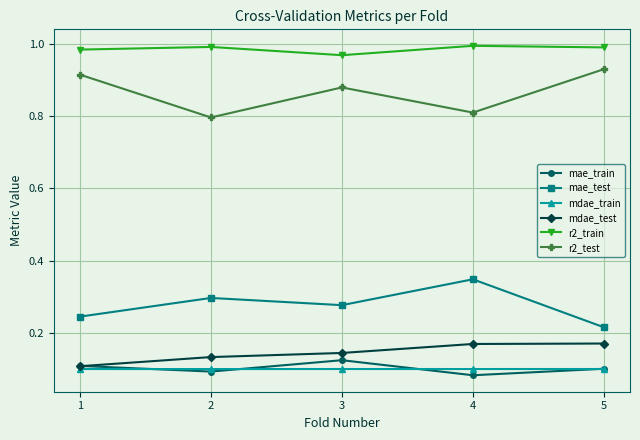

In r2_test, how many points are lower than both neighbors (excluding endpoints)?

2